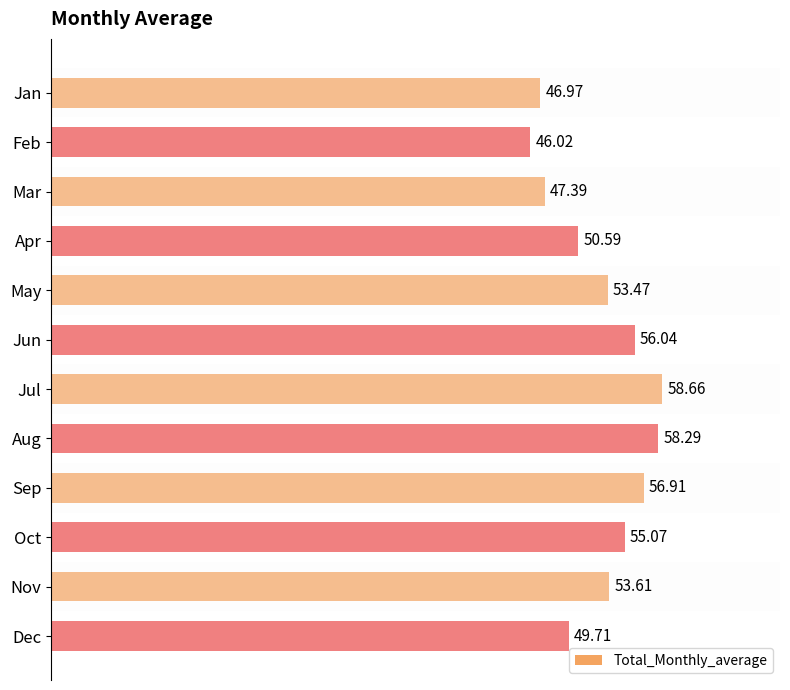

What is the smallest value displayed?

46.0